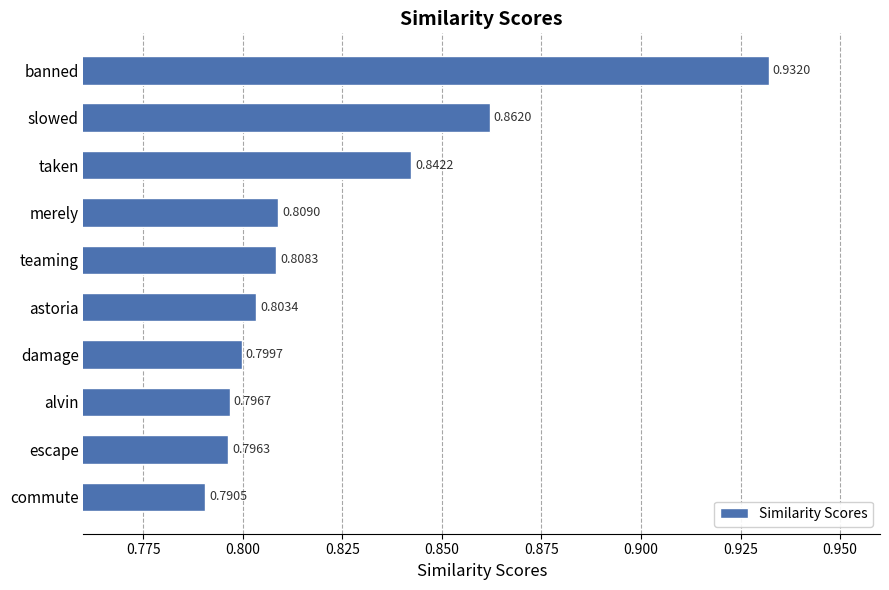

What is the label of the 7th bar from the top?

damage